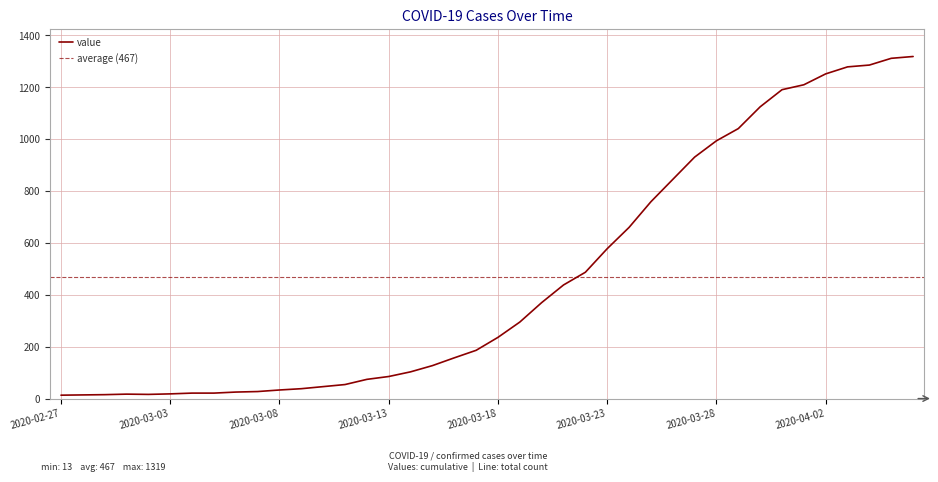

At which category does the chart reach its minimum across all series?

2020-02-27